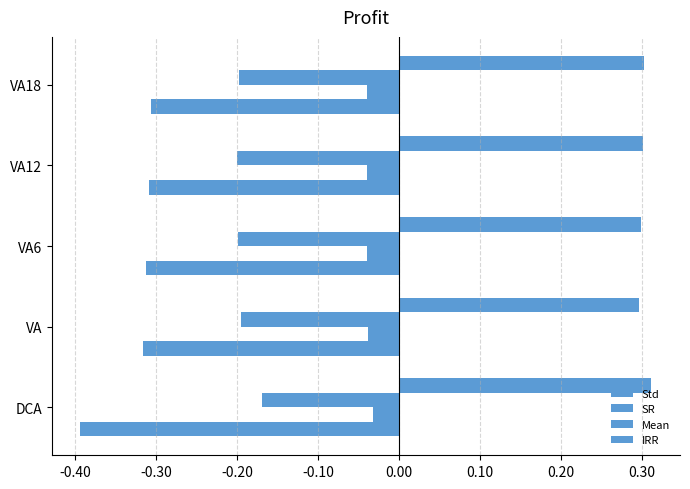

Count the number of data series in this chart.

4